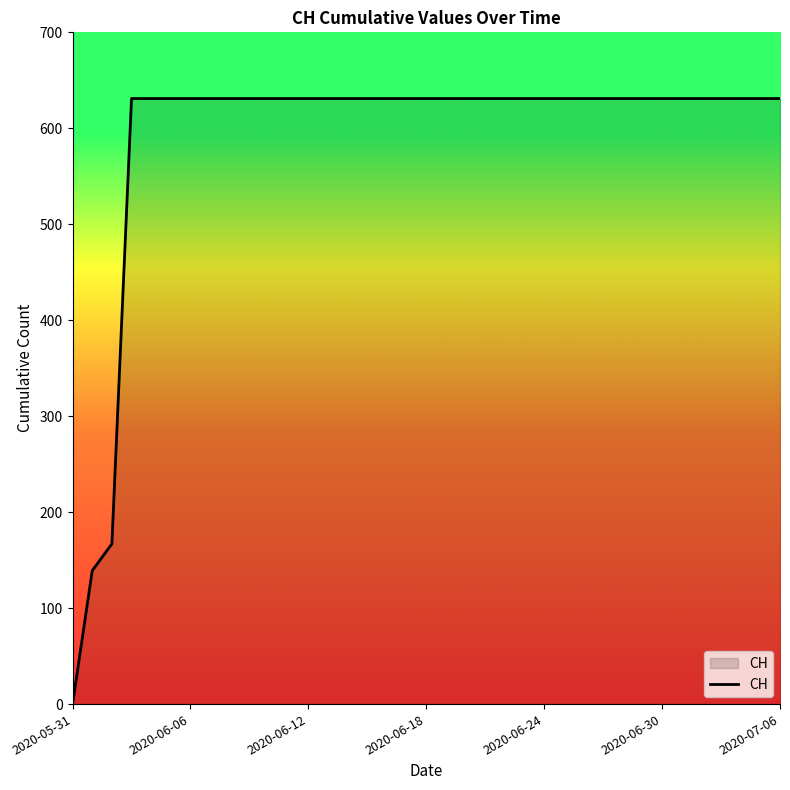

What is the difference between the maximum and minimum values?

631